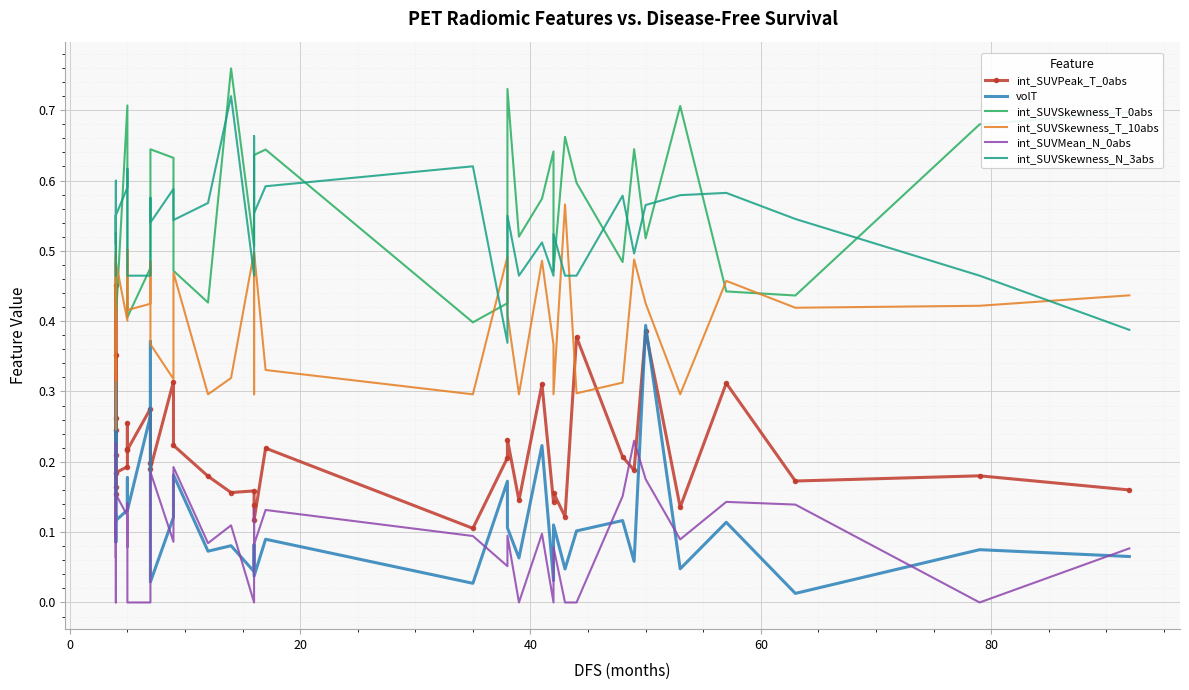

What is the difference between the int_SUVPeak_T_0abs values at 21 and 12?

0.2